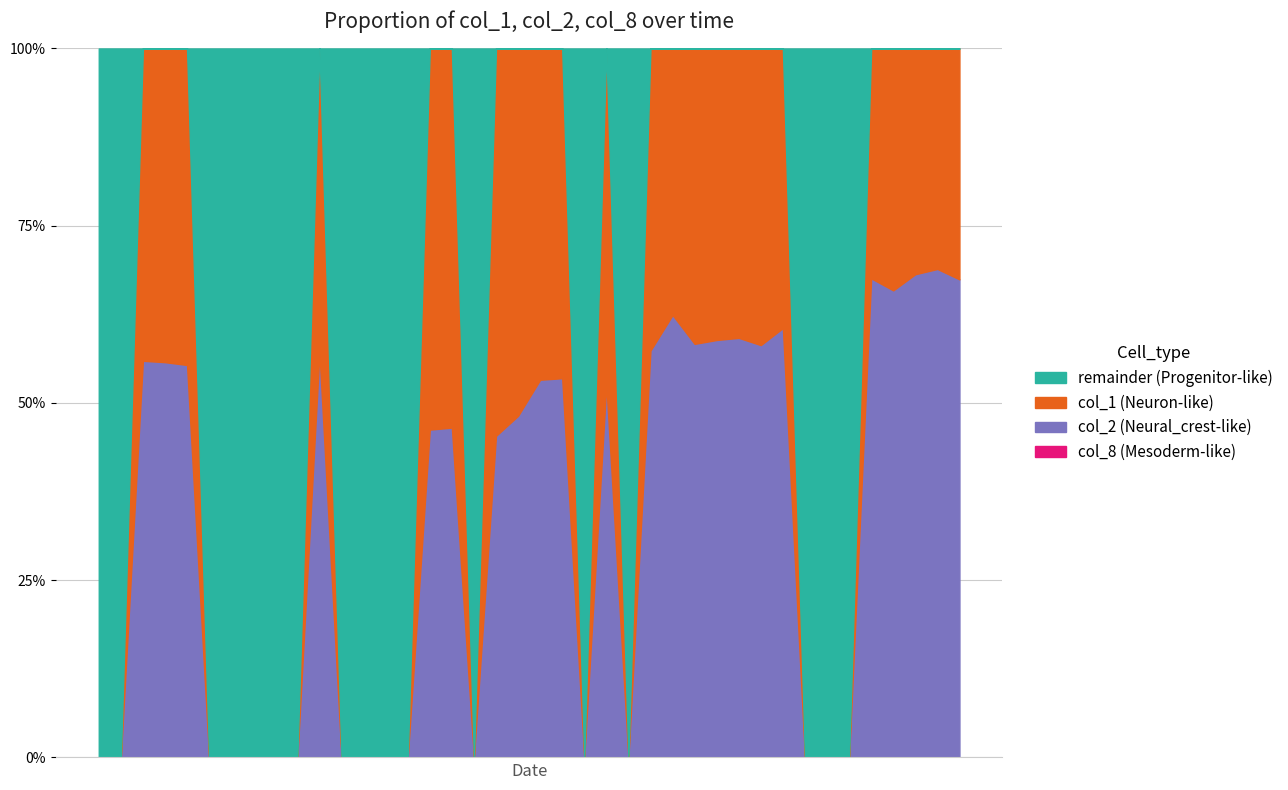

Is the value of col_8 at 99/06/14 greater than the value of col_1 at 99/06/15?

No